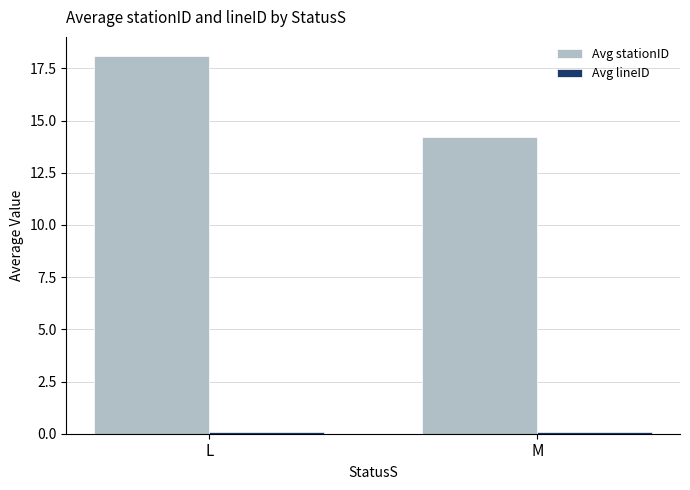

What is the minimum value shown in the chart?

0.1